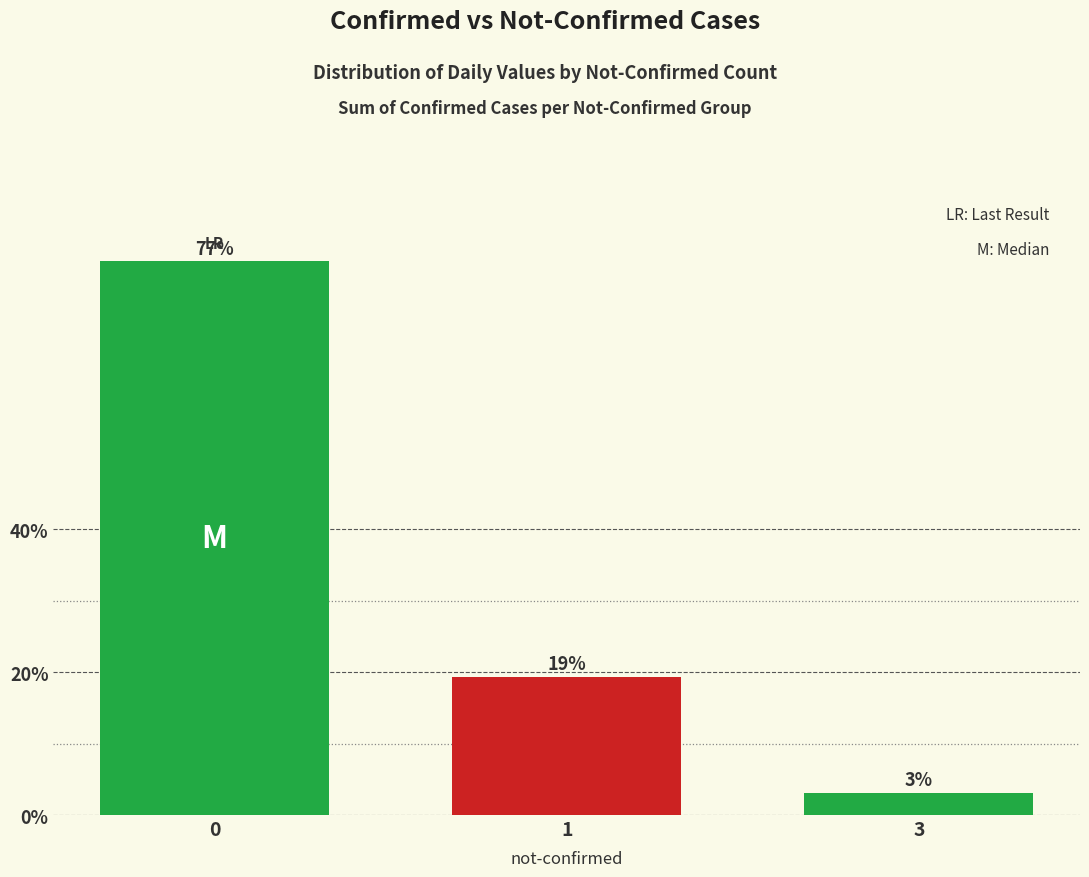

What is the sum of all values?

100.0